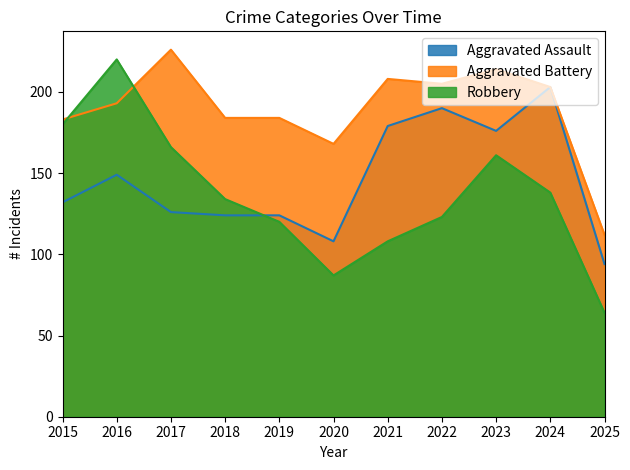

Where is Aggravated Assault nearest to the value 148?

2016